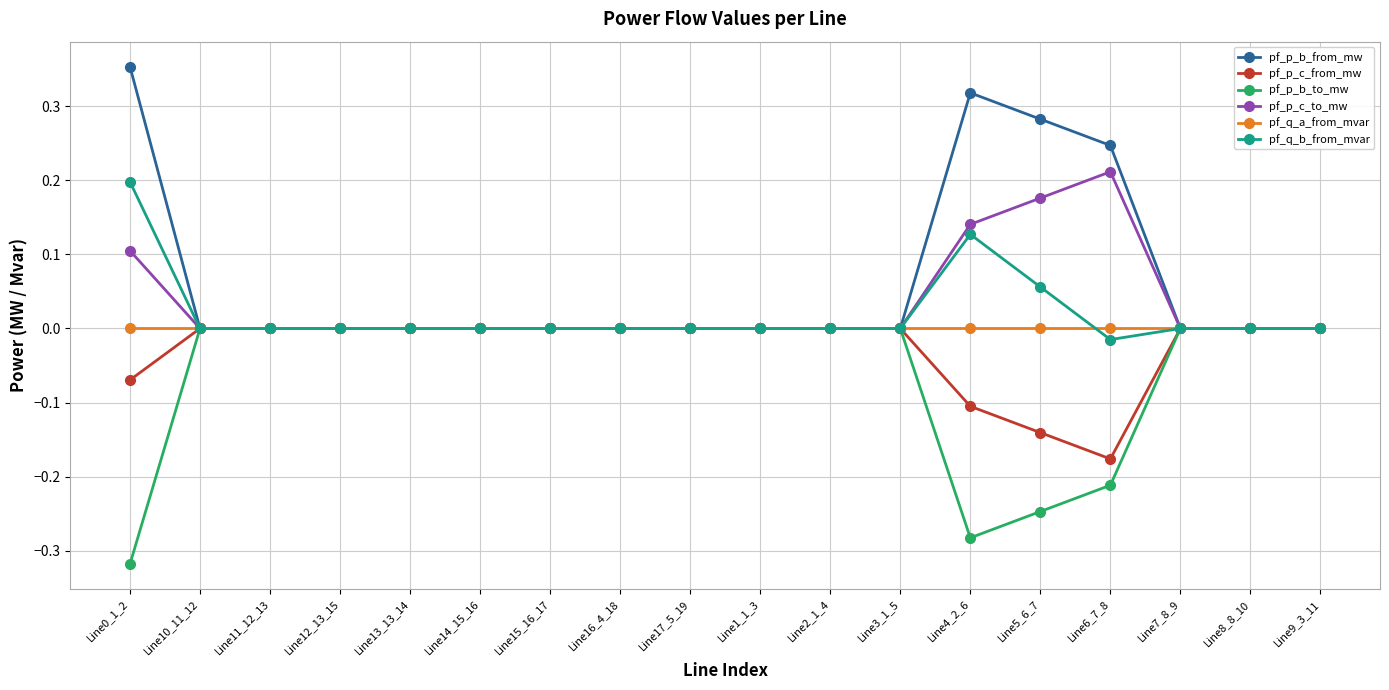

What is the label of the 13th point from the right?

Line14_15_16